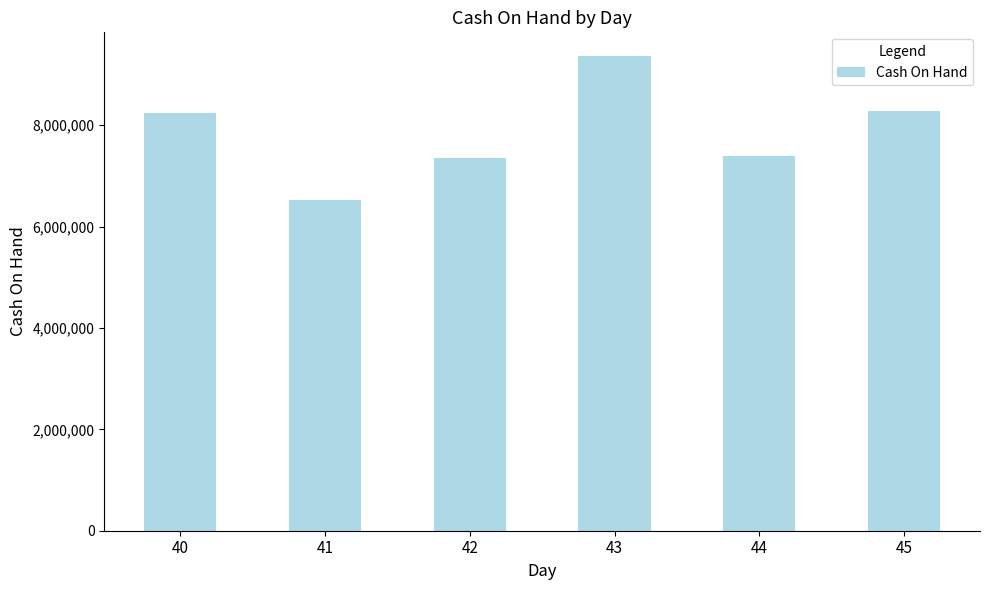

What is the approximate value at 41, to the nearest 100?

6514200